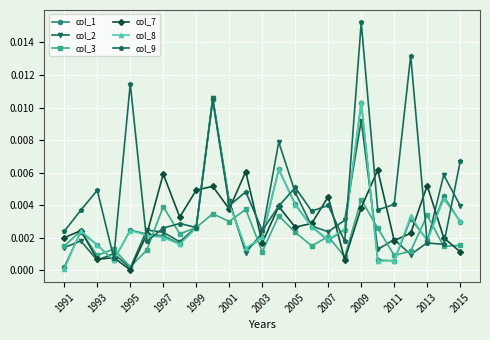

At how many categories does at least one series exceed 0?

25